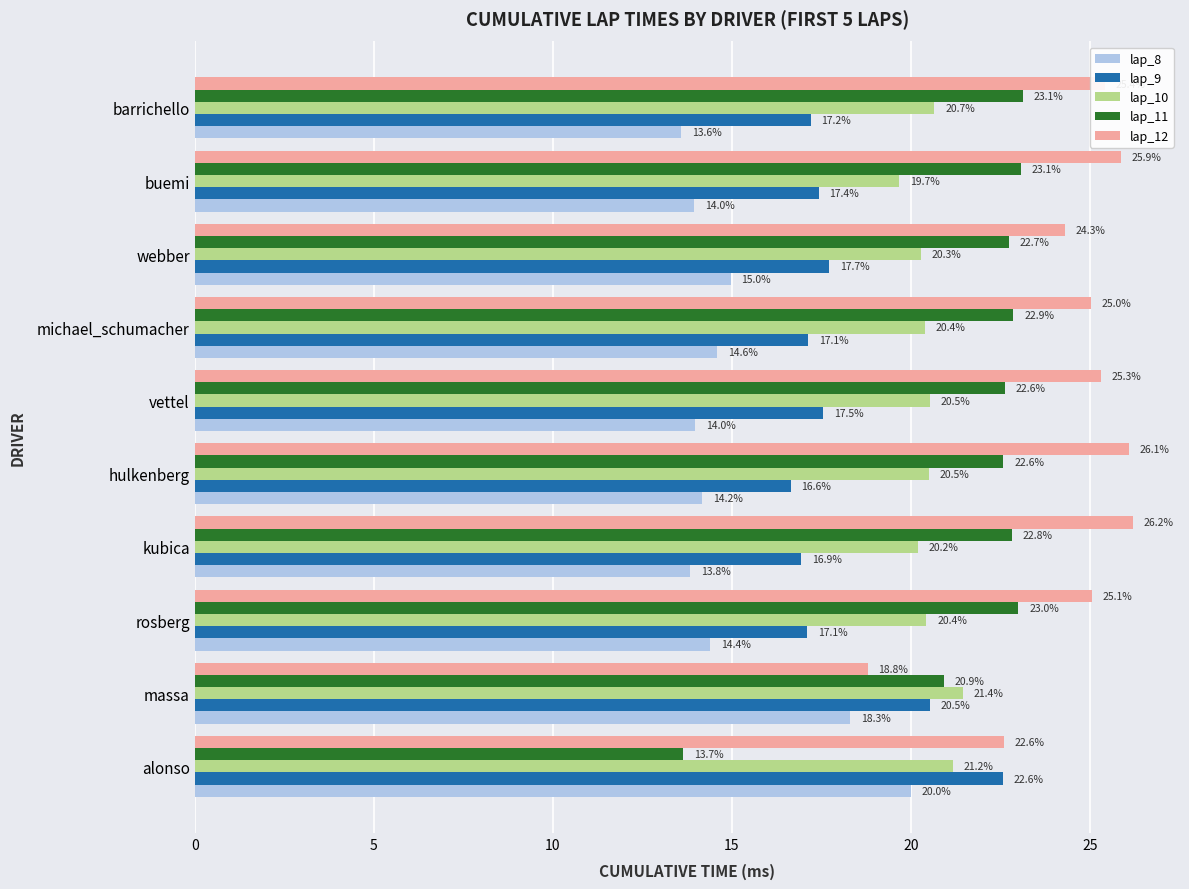

At which label is lap_11 closest to 18?

massa